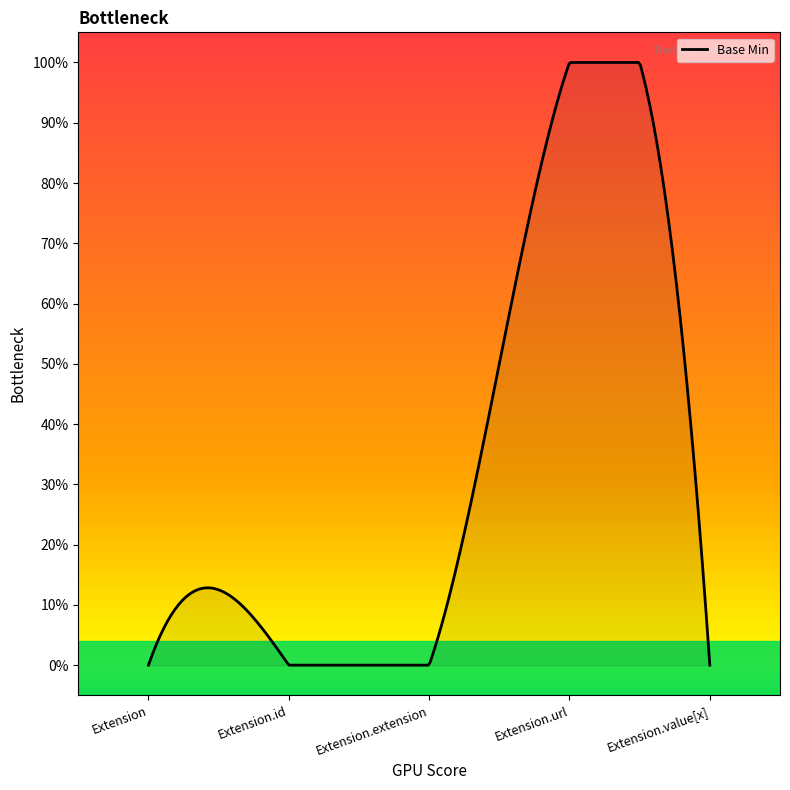

Does the chart display data point markers on the line(s)?

No